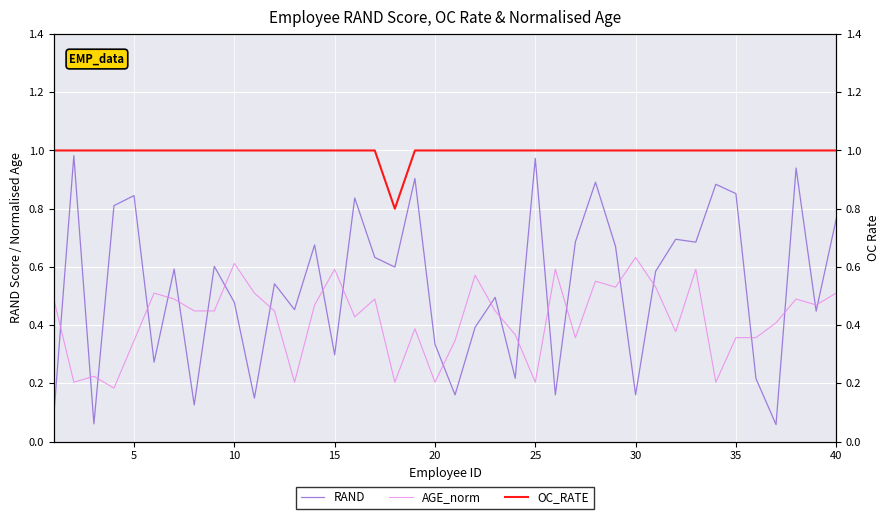

At how many categories does at least one series exceed 0?

40